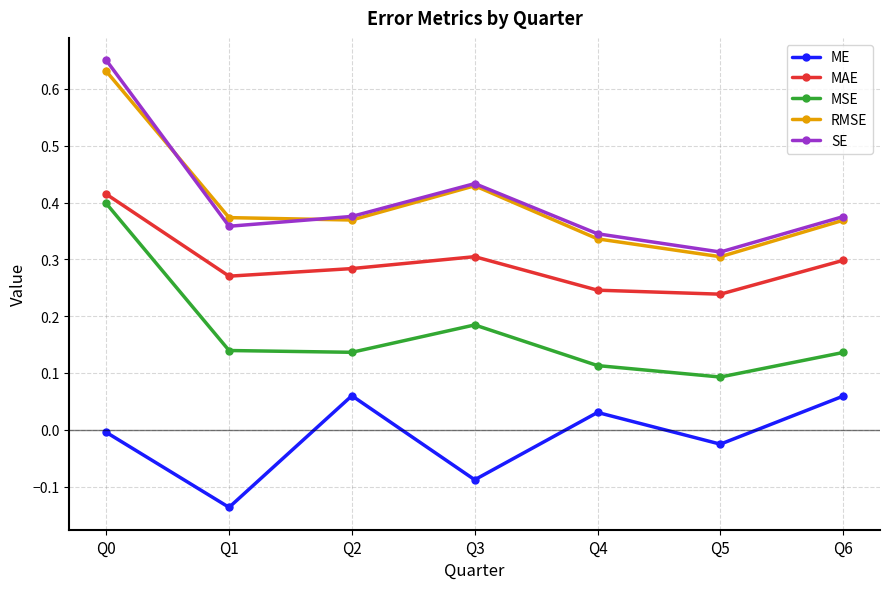

What is the spread (max minus min) of values at Q1?

0.5